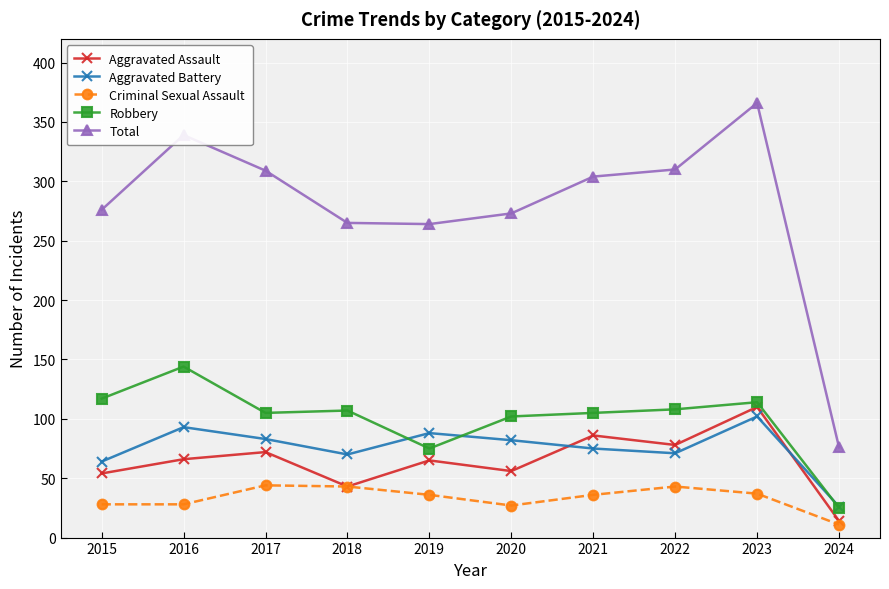

Where is the first local minimum for Aggravated Assault?

2018